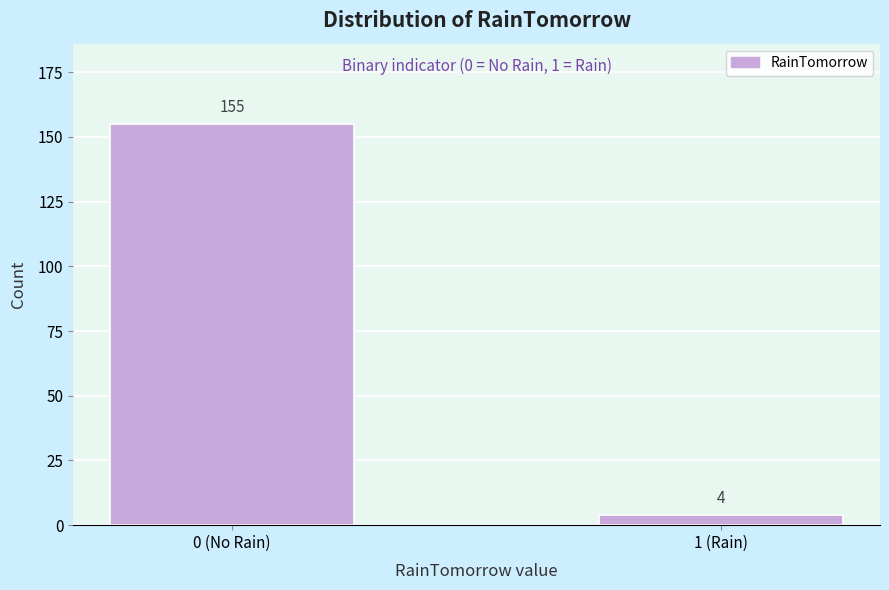

Reading left to right, what are all the values shown in this chart?

0 (No Rain)=155	1 (Rain)=4